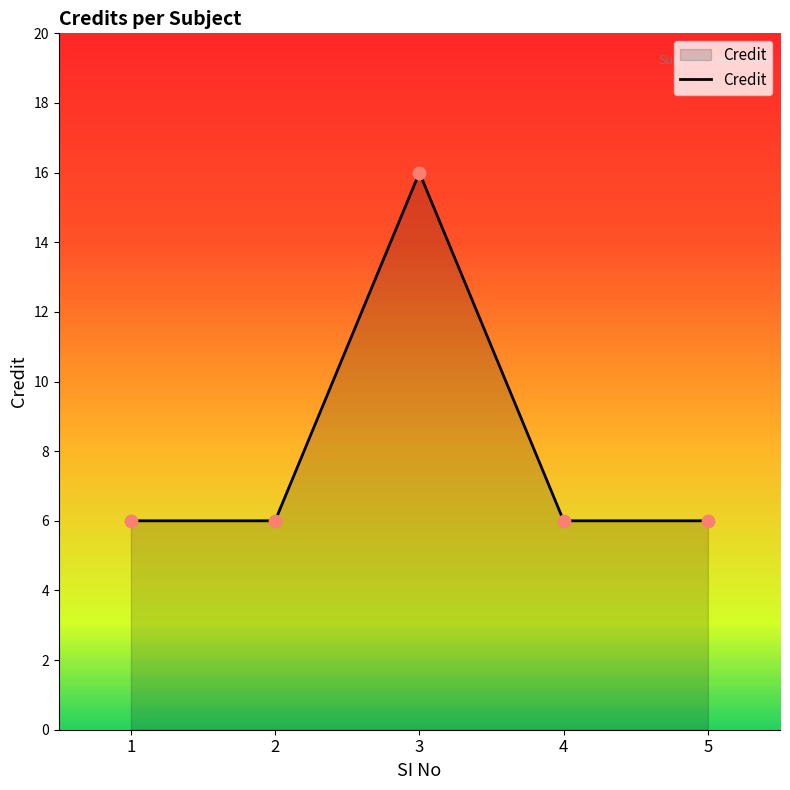

Approximately how many times larger is the value at 2 compared to 5?

1.0